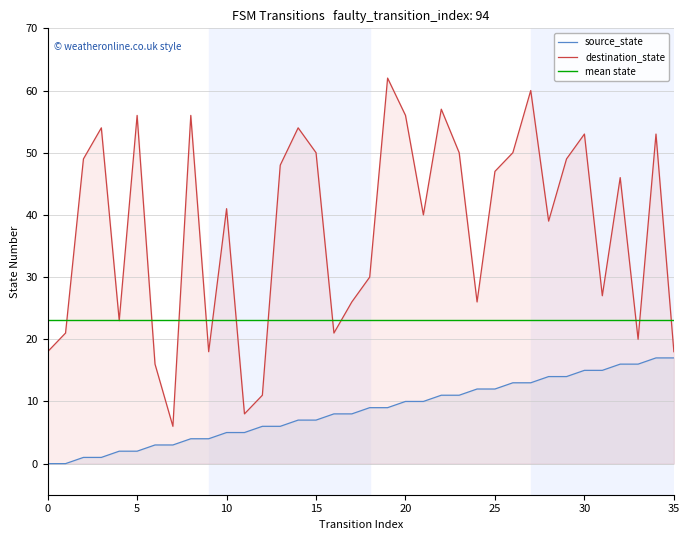

Reading left to right, transcribe all the data shown in this chart.

source_state: 0=0	1=0	2=1	3=1	4=2	5=2	6=3	7=3	8=4	9=4	10=5	11=5	12=6	13=6	14=7	15=7	16=8	17=8	18=9	19=9	20=10	21=10	22=11	23=11	24=12	25=12	26=13	27=13	28=14	29=14	30=15	31=15	32=16	33=16	34=17	35=17
destination_state: 0=18	1=21	2=49	3=54	4=23	5=56	6=16	7=6	8=56	9=18	10=41	11=8	12=11	13=48	14=54	15=50	16=21	17=26	18=30	19=62	20=56	21=40	22=57	23=50	24=26	25=47	26=50	27=60	28=39	29=49	30=53	31=27	32=46	33=20	34=53	35=18